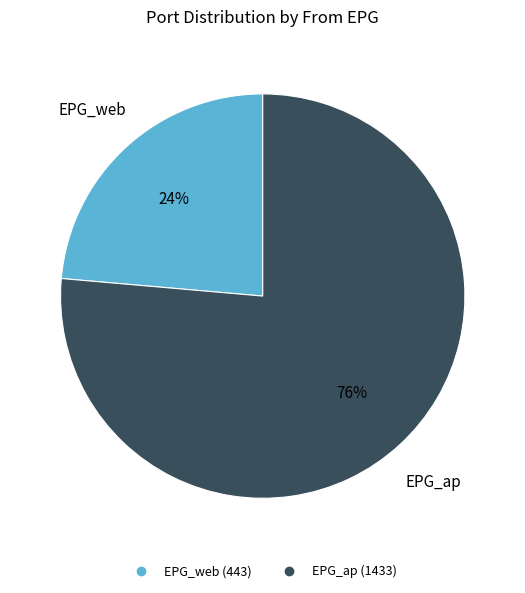

How many slices are in this pie chart?

2